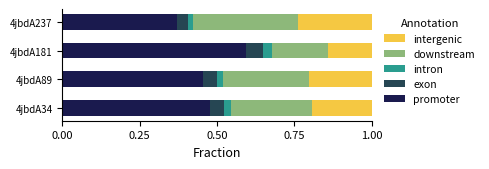

What is the total value across all series at 4jbdA89?

1.0